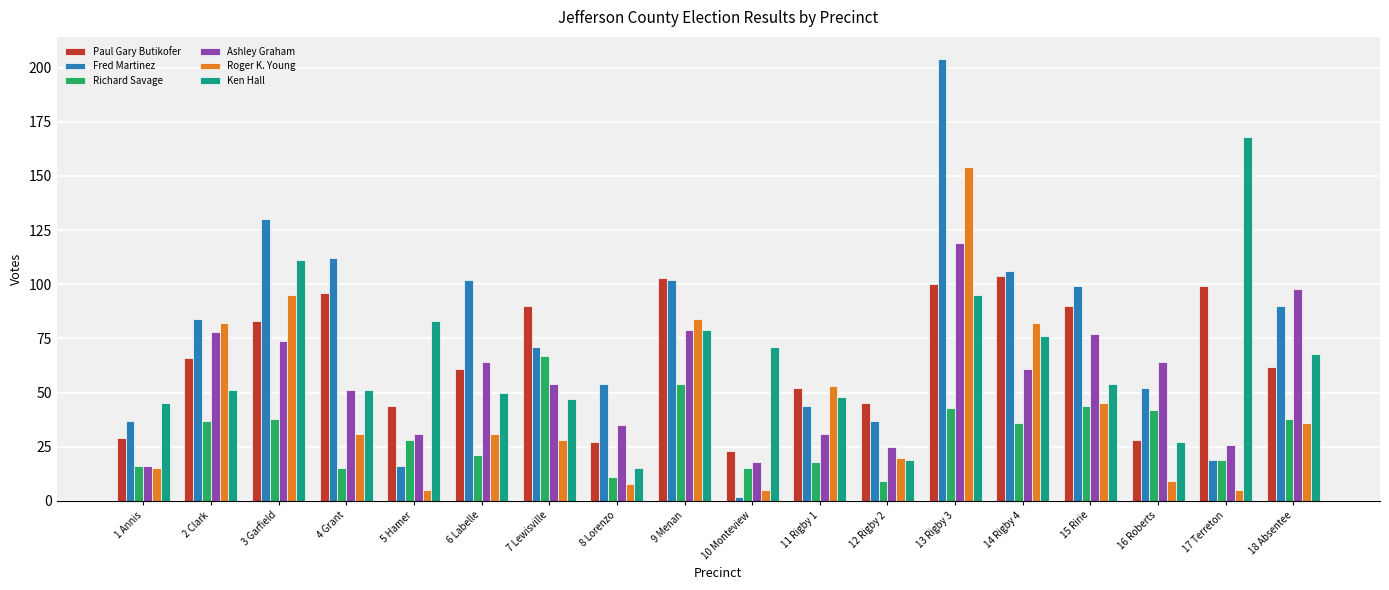

What position from the right is 17 Terreton?

2